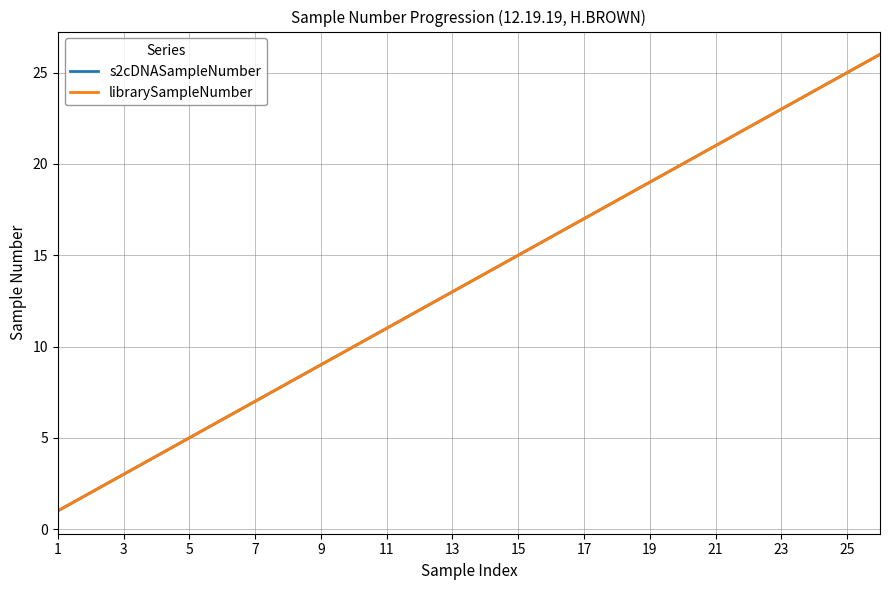

How many data points in s2cDNASampleNumber are less than 14?

13